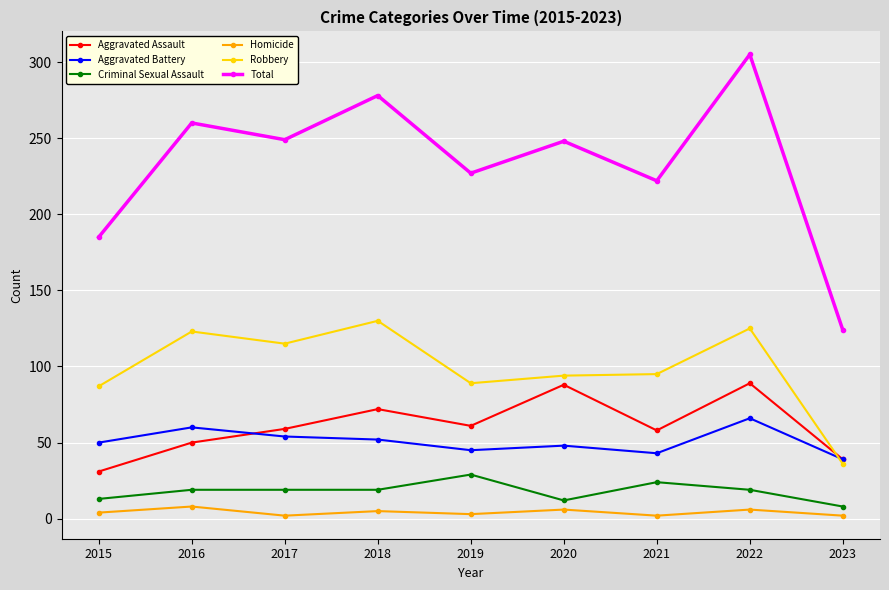

Which series has the largest range (max minus min)?

Total